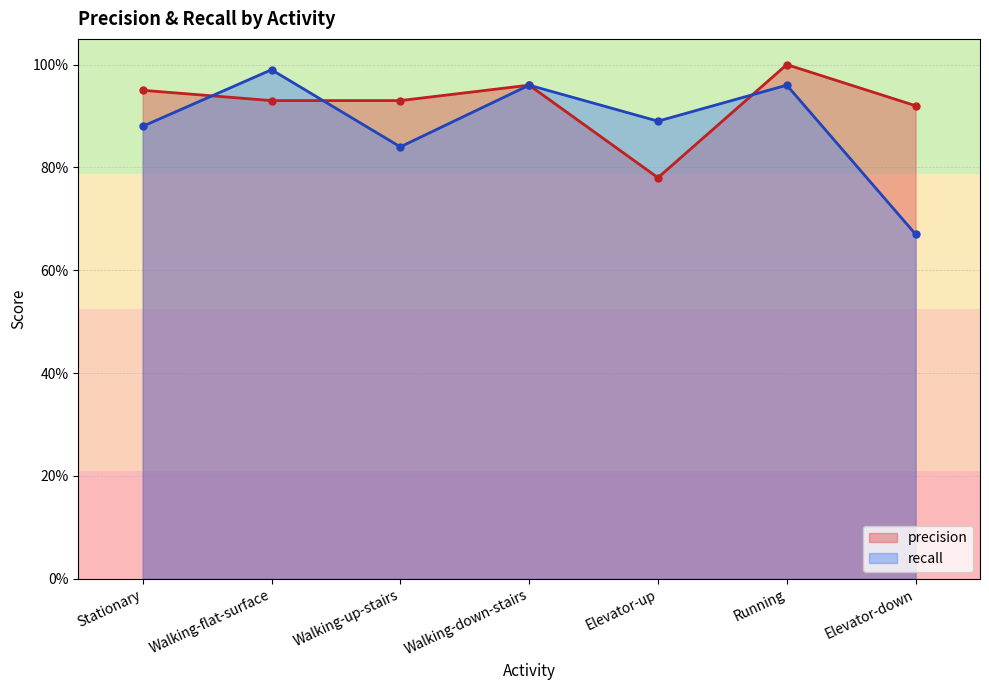

Between Elevator-up and Elevator-down, which is larger?

Elevator-down